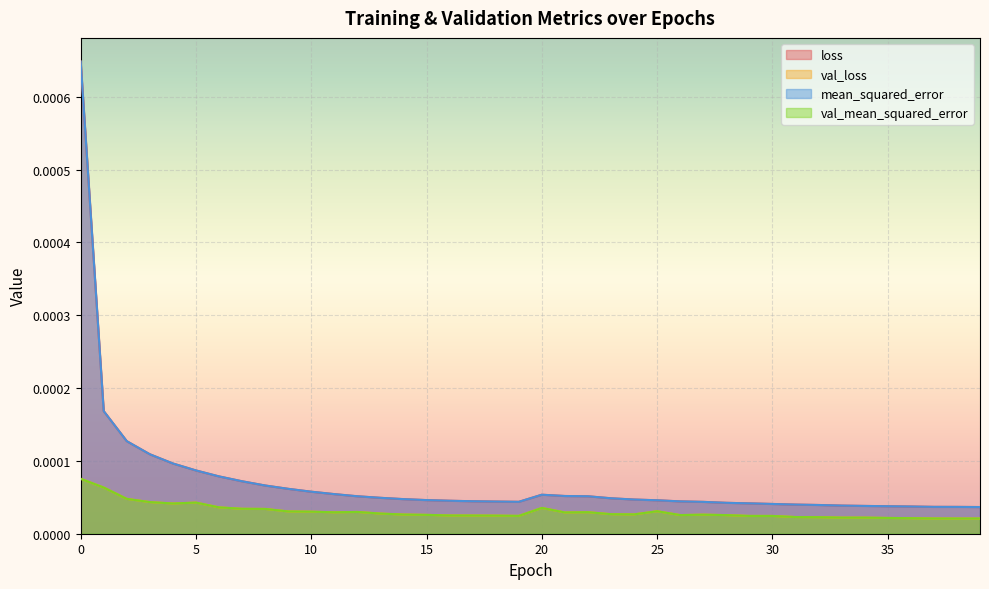

At how many categories does at least one series exceed 0?

40